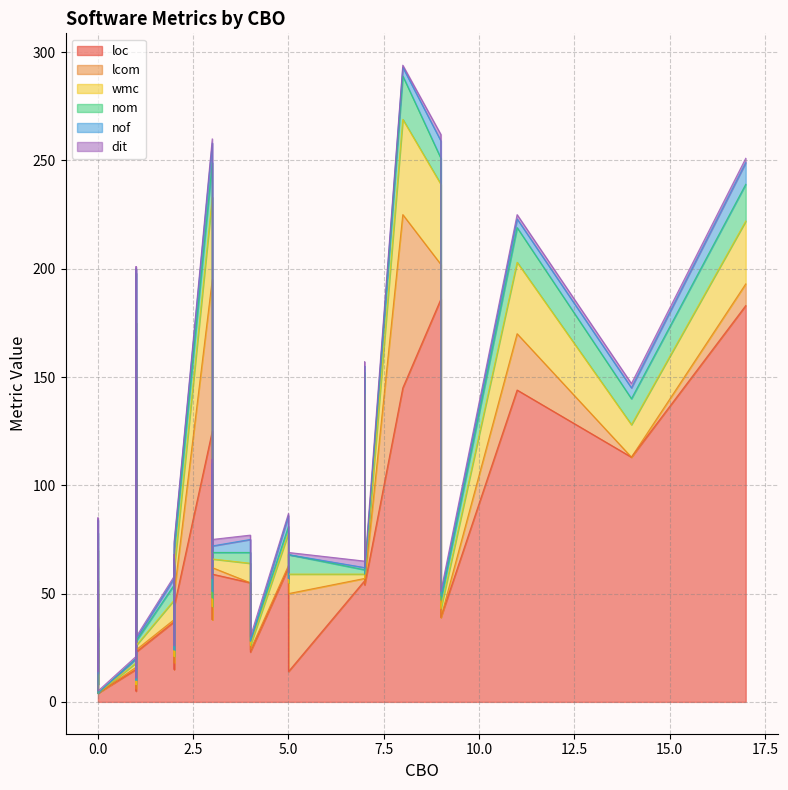

Reading left to right, transcribe all the data shown in this chart.

loc: 15	18	125	14	55	50	38	44	39	71	59	62	103	23	186	52	43	39	37	90	65	56	5	113	15	4	145	24	8	101	37	144	23	52	4	54	37	183	48	94
lcom: 1	2	70	36	0	6	0	6	0	8	3	1	45	1	16	1	13	1	1	0	0	1	1	0	3	0	80	0	0	25	6	26	1	66	0	1	1	10	0	14
wmc: 2	4	38	9	9	14	6	11	4	14	4	15	27	2	37	2	9	14	5	15	20	2	2	15	3	0	44	5	0	20	8	33	2	13	0	2	9	29	8	34
nom: 2	4	16	9	5	8	4	9	4	12	3	3	23	2	12	2	7	3	2	5	10	2	2	12	3	0	20	3	0	10	5	16	2	13	0	2	7	17	6	10
nof: 0	2	9	0	6	6	3	3	2	5	3	5	2	1	8	0	3	1	0	5	7	1	0	5	0	0	4	2	5	7	2	4	0	6	0	0	3	10	4	3
dit: 1	1	2	1	2	1	6	1	2	2	3	1	1	1	3	3	2	3	6	9	1	3	1	2	2	1	1	1	1	6	2	2	2	1	1	3	1	2	2	2